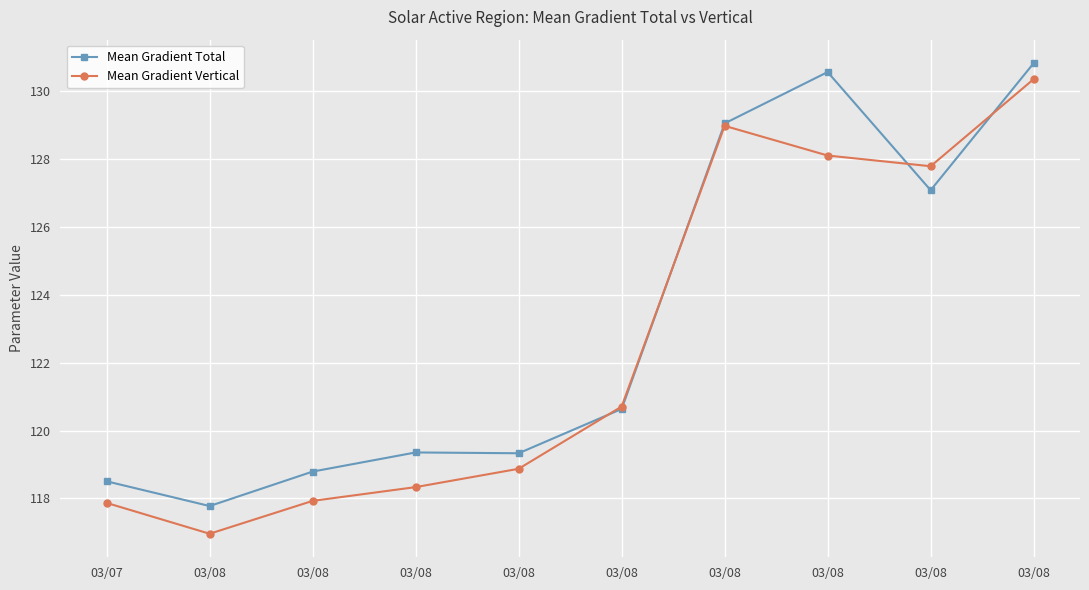

What is the spread (max minus min) of values at 03/08?

0.8